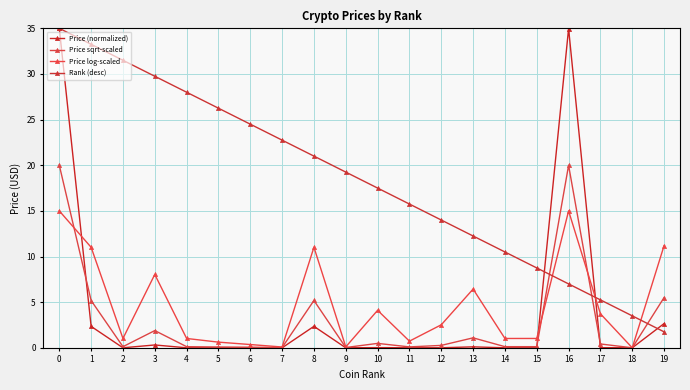

Reading left to right, transcribe all the data shown in this chart.

Price (normalized): 0=35.0	1=2.3	2=0.0	3=0.3	4=0.0	5=0.0	6=0.0	7=0.0	8=2.4	9=0.0	10=0.0	11=0.0	12=0.0	13=0.1	14=0.0	15=0.0	16=35.0	17=0.0	18=0.0	19=2.7
Price sqrt-scaled: 0=20.0	1=5.2	2=0.1	3=1.9	4=0.1	5=0.1	6=0.1	7=0.0	8=5.2	9=0.0	10=0.5	11=0.1	12=0.3	13=1.1	14=0.1	15=0.1	16=20.0	17=0.4	18=0.0	19=5.5
Price log-scaled: 0=15.0	1=11.0	2=1.0	3=8.0	4=1.0	5=0.6	6=0.4	7=0.1	8=11.0	9=0.1	10=4.1	11=0.7	12=2.5	13=6.4	14=1.0	15=1.0	16=15.0	17=3.7	18=0.0	19=11.2
Rank (desc): 0=35.0	1=33.2	2=31.5	3=29.8	4=28.0	5=26.2	6=24.5	7=22.8	8=21.0	9=19.2	10=17.5	11=15.8	12=14.0	13=12.2	14=10.5	15=8.8	16=7.0	17=5.2	18=3.5	19=1.8